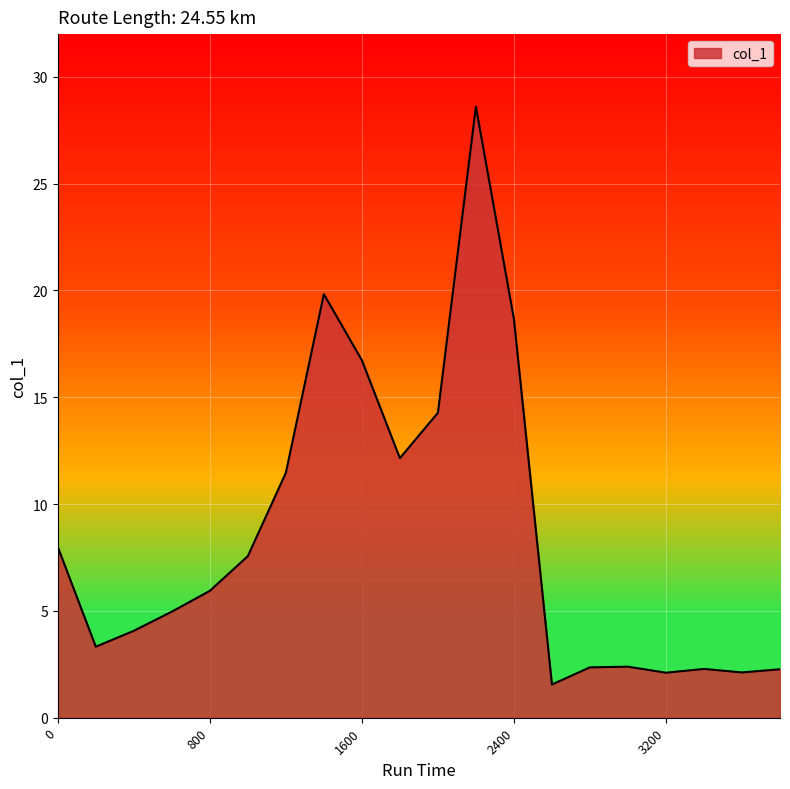

What is the maximum value shown in the chart?

28.6